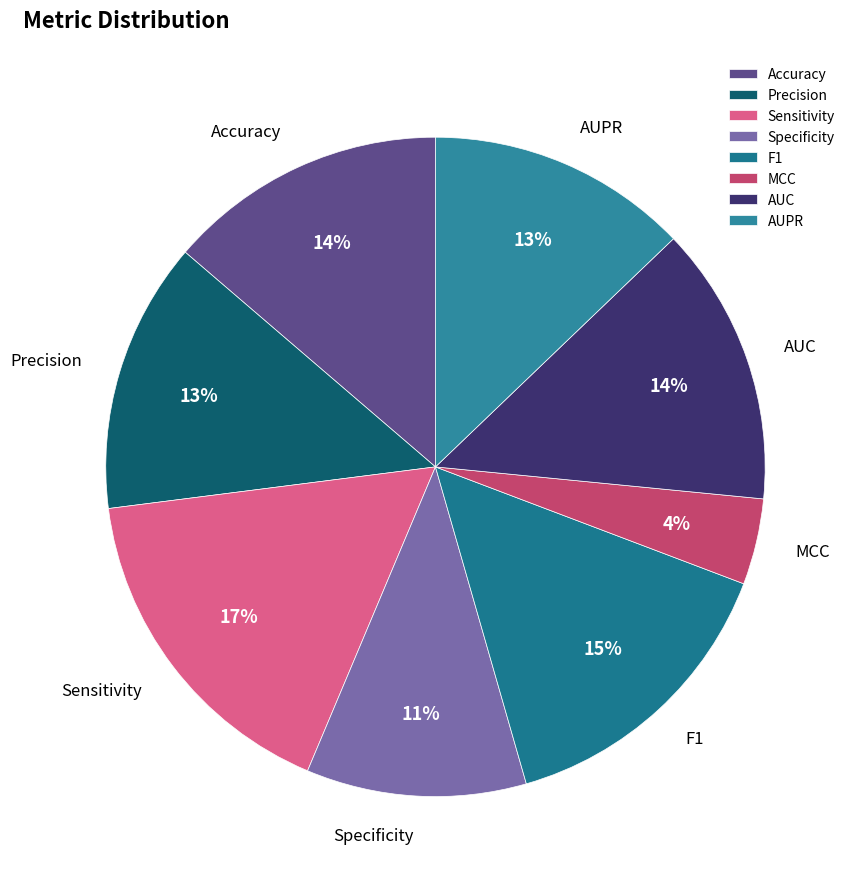

To the nearest percent, what is the combined percentage of MCC and AUPR?

17%